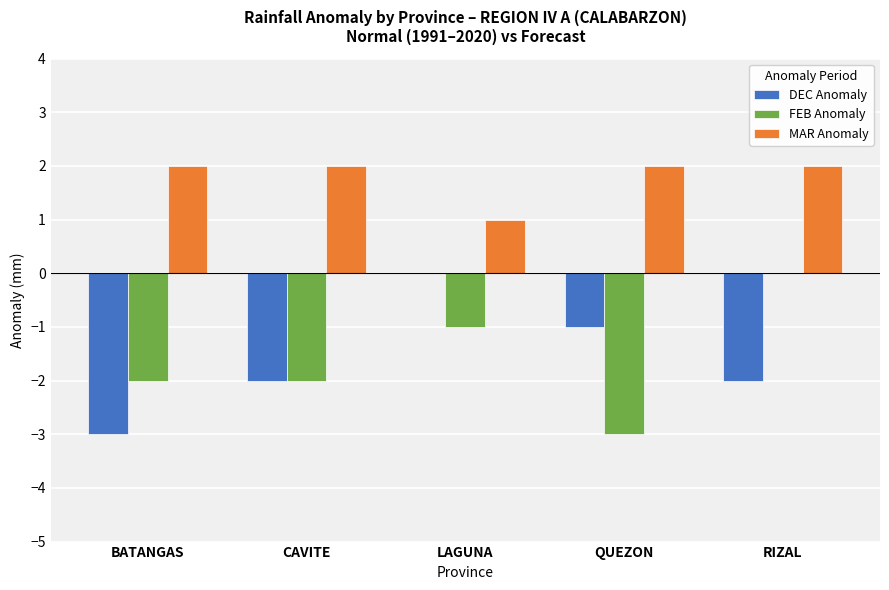

Reading right to left, transcribe all the data shown in this chart.

DEC Anomaly: RIZAL=-2	QUEZON=-1	LAGUNA=0	CAVITE=-2	BATANGAS=-3
FEB Anomaly: RIZAL=0	QUEZON=-3	LAGUNA=-1	CAVITE=-2	BATANGAS=-2
MAR Anomaly: RIZAL=2	QUEZON=2	LAGUNA=1	CAVITE=2	BATANGAS=2